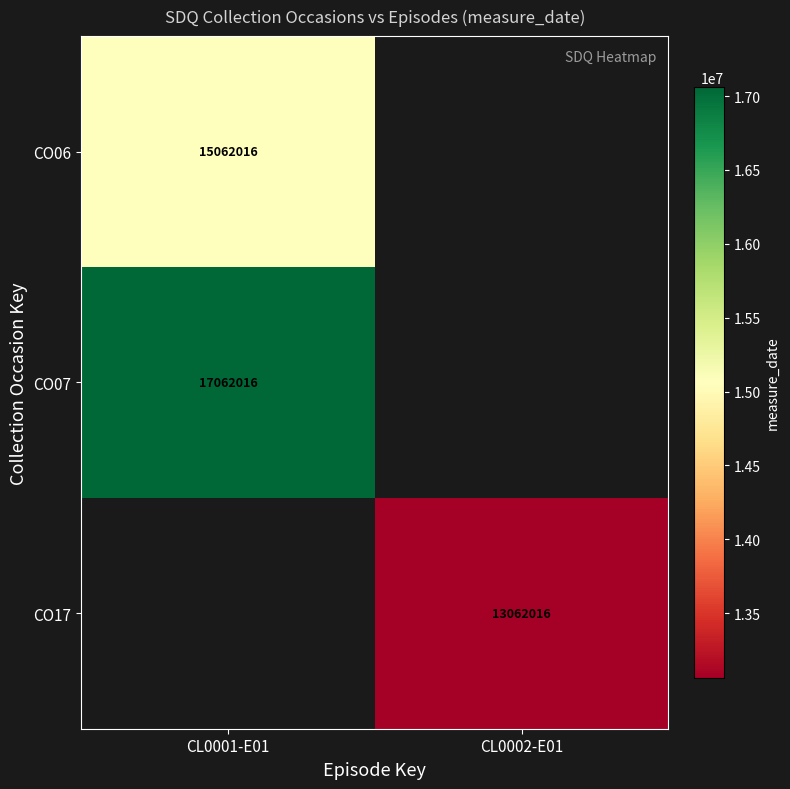

Which category has the highest value across all series?

CL0001-E01